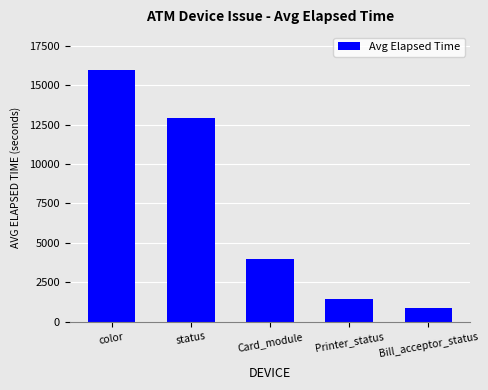

What is the greatest value displayed?

15966